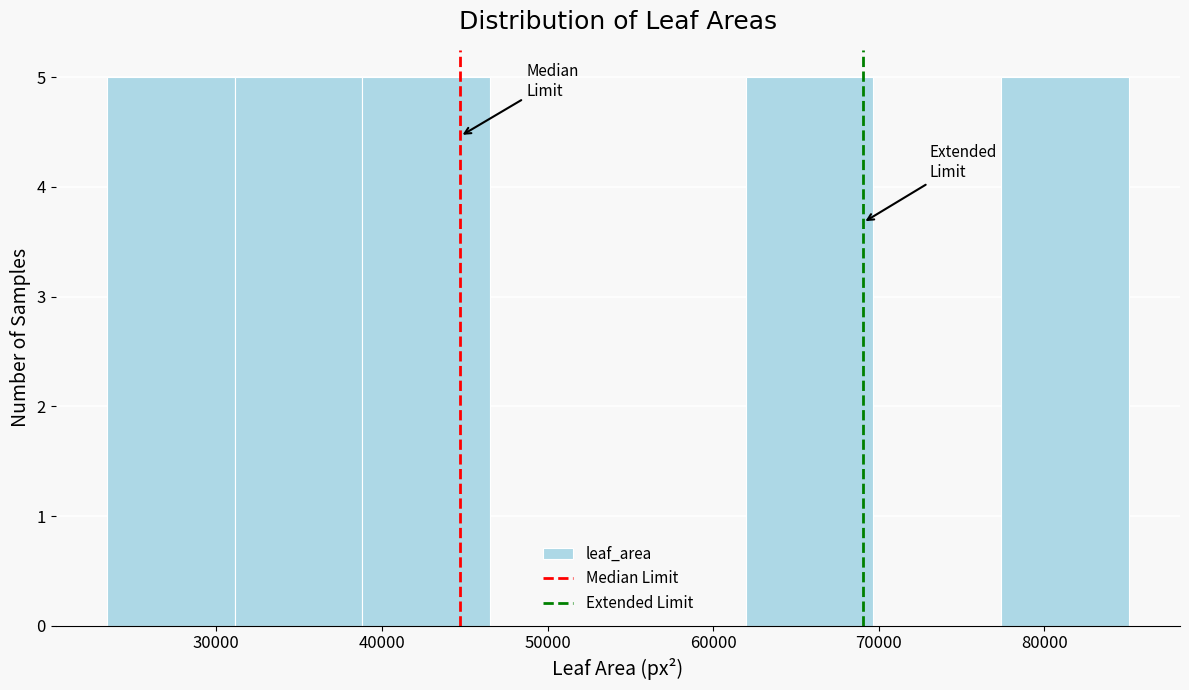

What is the height of the bar covering 23000 to 31000 on the x-axis? Neither the bar edges nor the heights are printed on the chart, so give them approximately, as read against the axes.

5